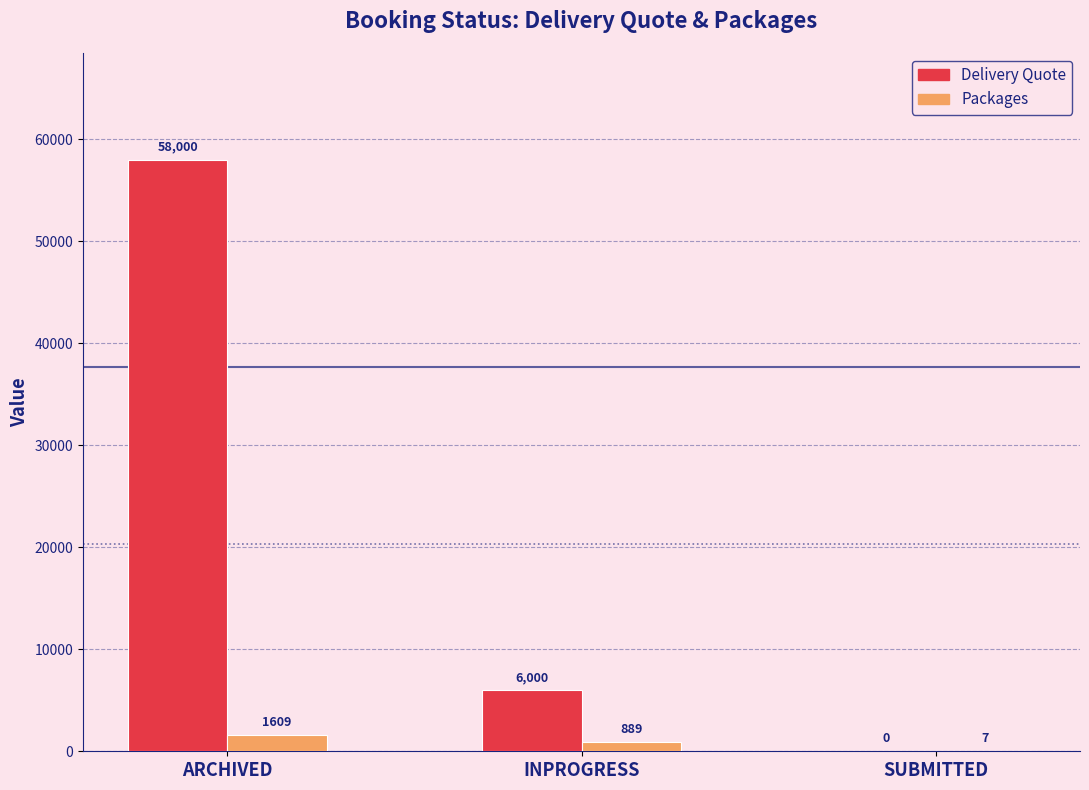

How many positive values does the Delivery Quote series have?

2